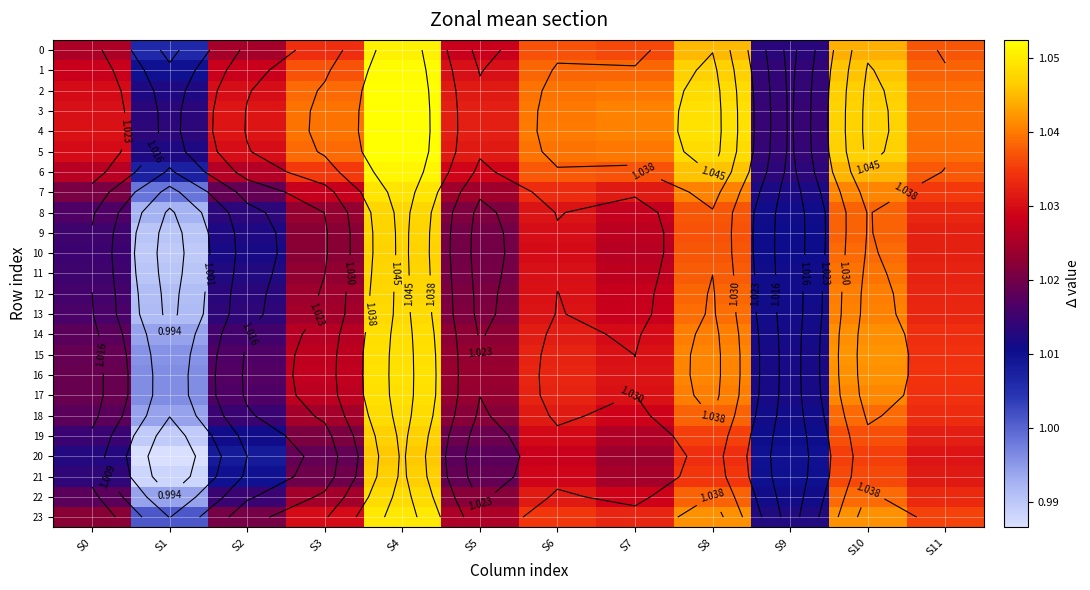

Which series has the largest total across all categories?

4